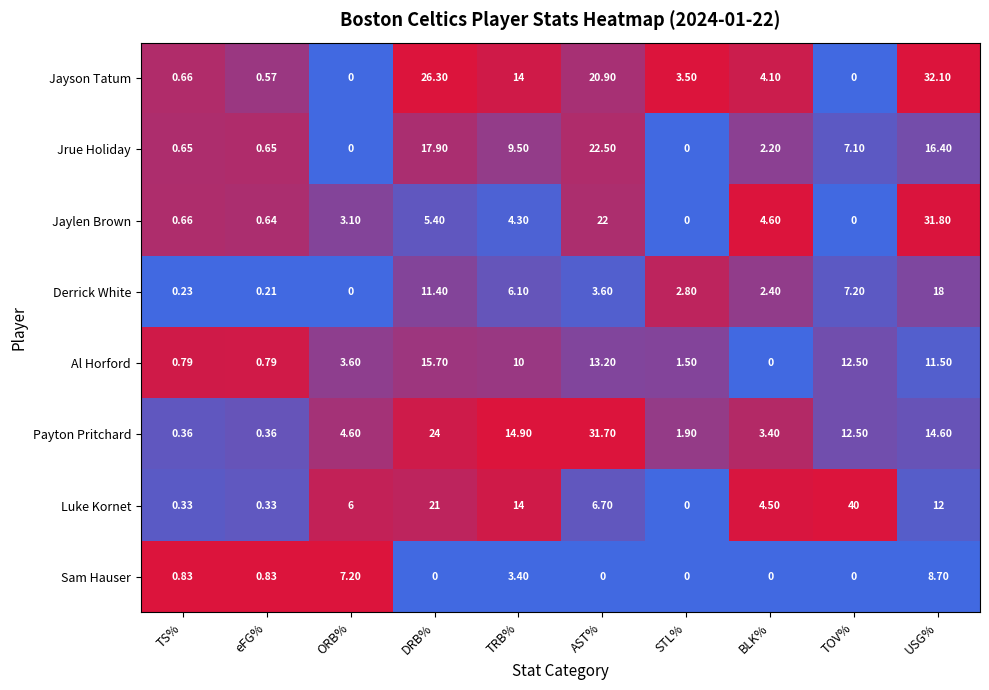

At which category is the sum across all series the highest?

USG%